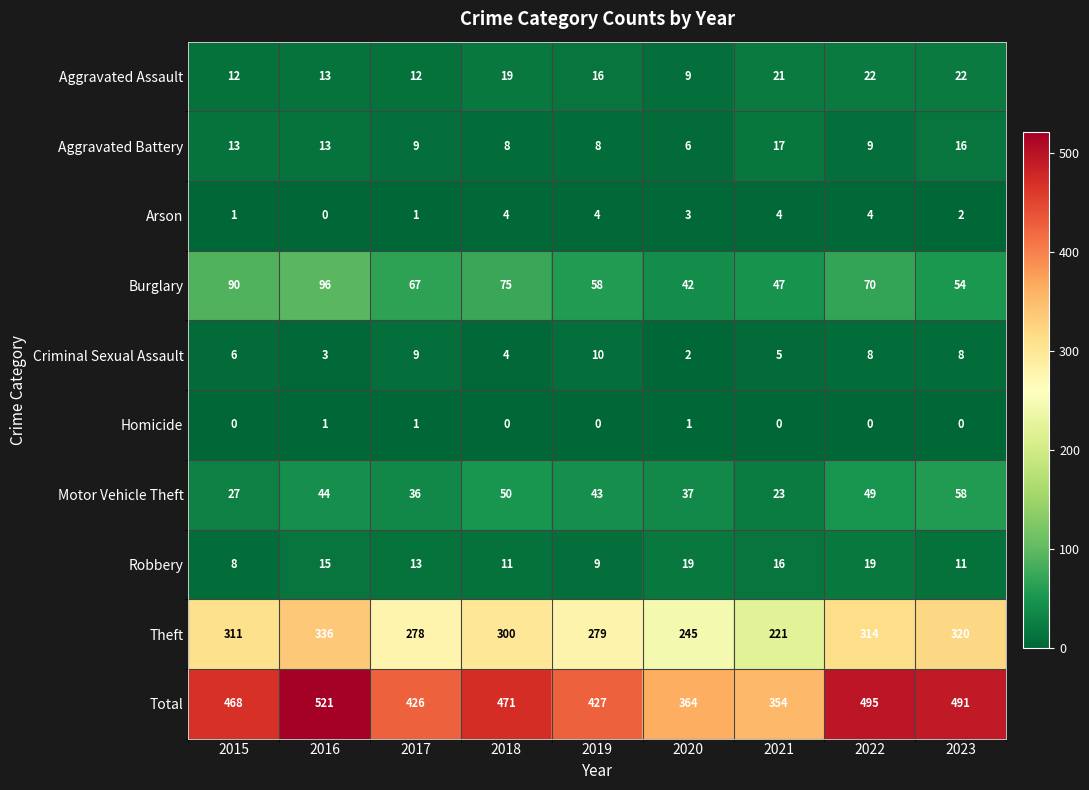

What is the total value across all series at 2017?

852